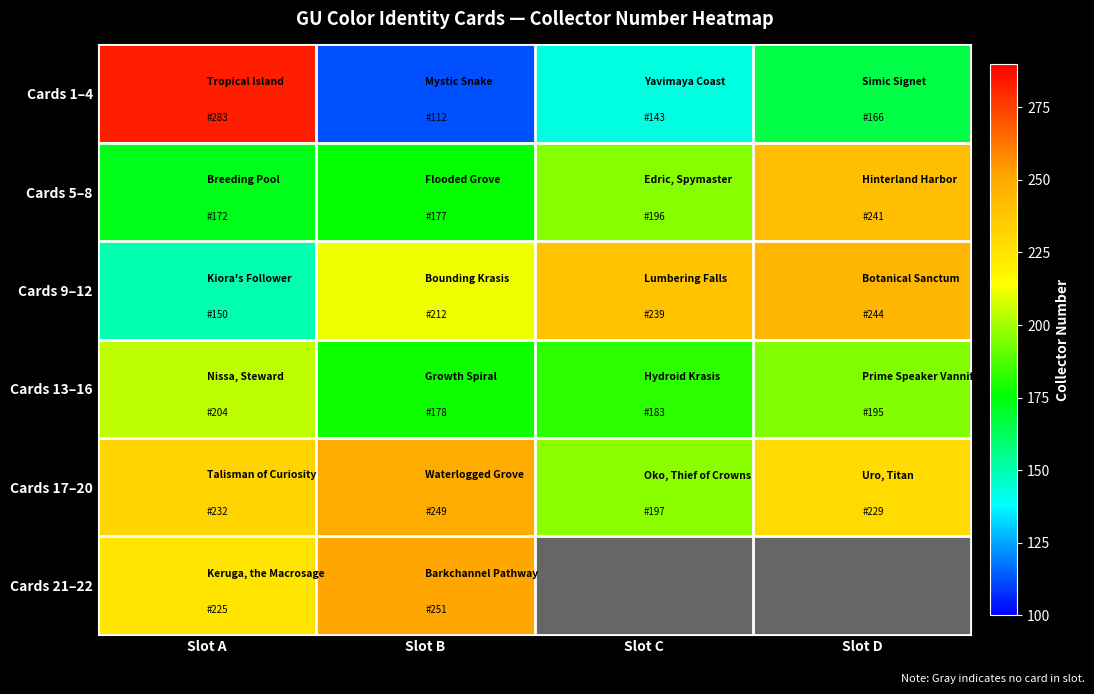

What is the greatest value displayed?

283